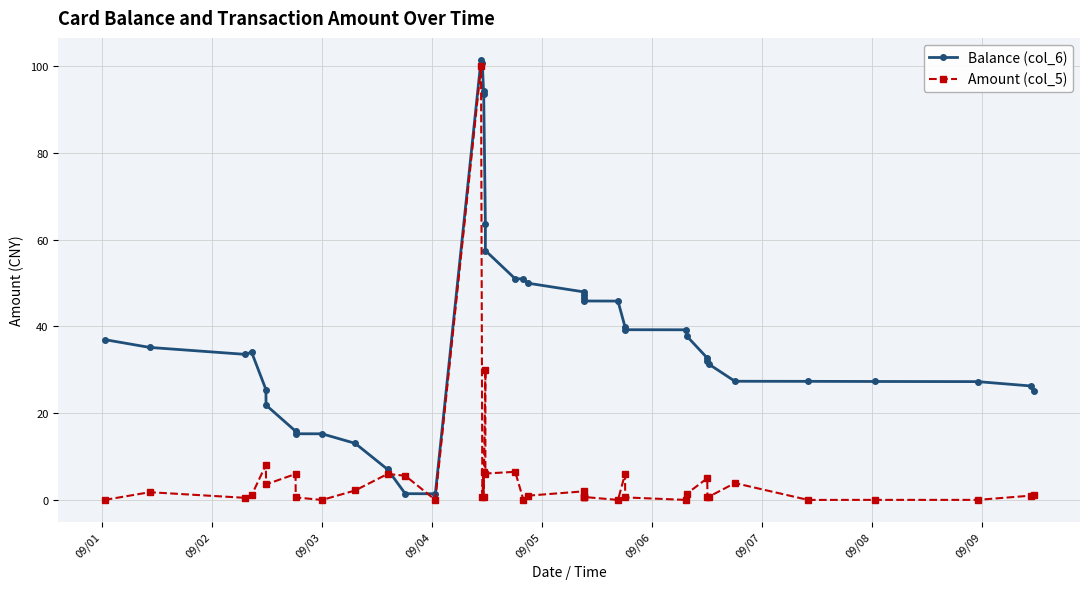

Is this an area chart (filled region under the line)?

No